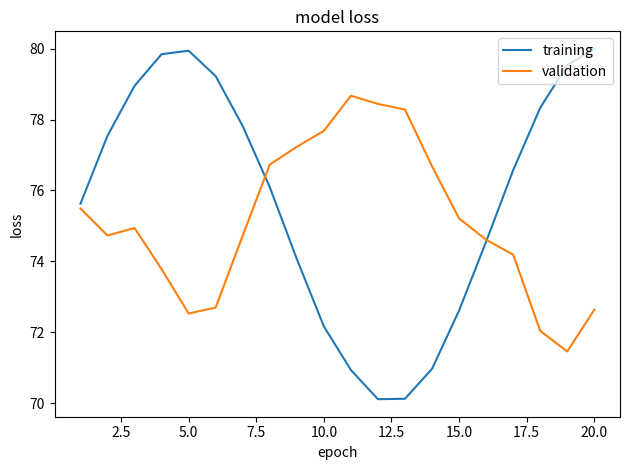

Which series has the largest total across all categories?

training